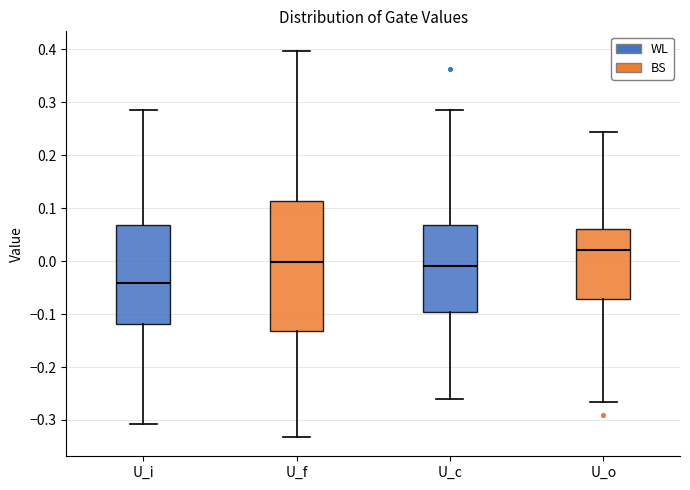

Which box has the lowest median line?

U_i